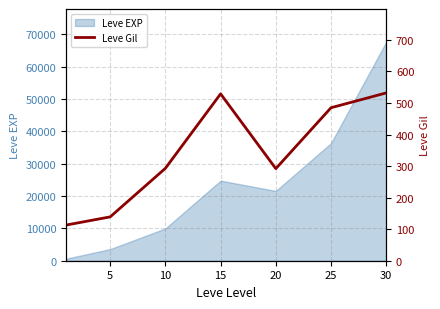

Approximately how many times larger is the value at 15 compared to 10?

1.8